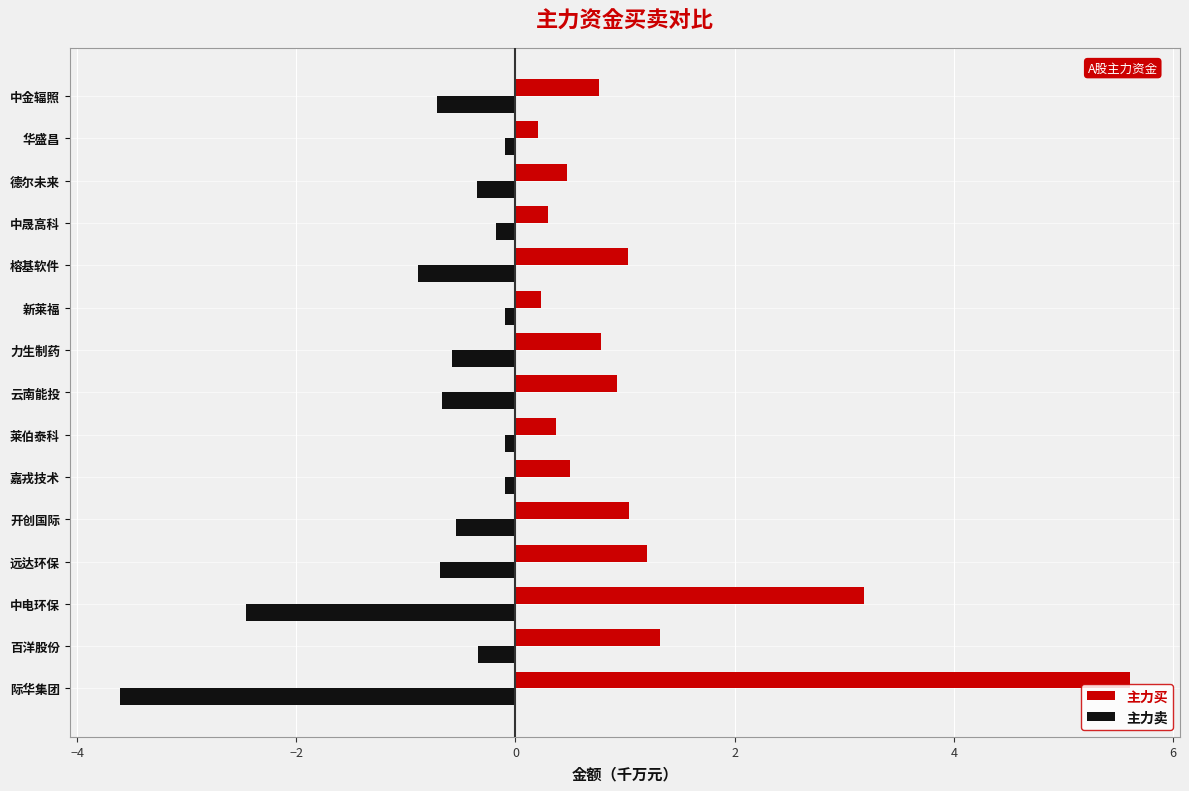

Is the value of 主力卖 at 中金辐照 greater than the value of 主力买 at 德尔未来?

No